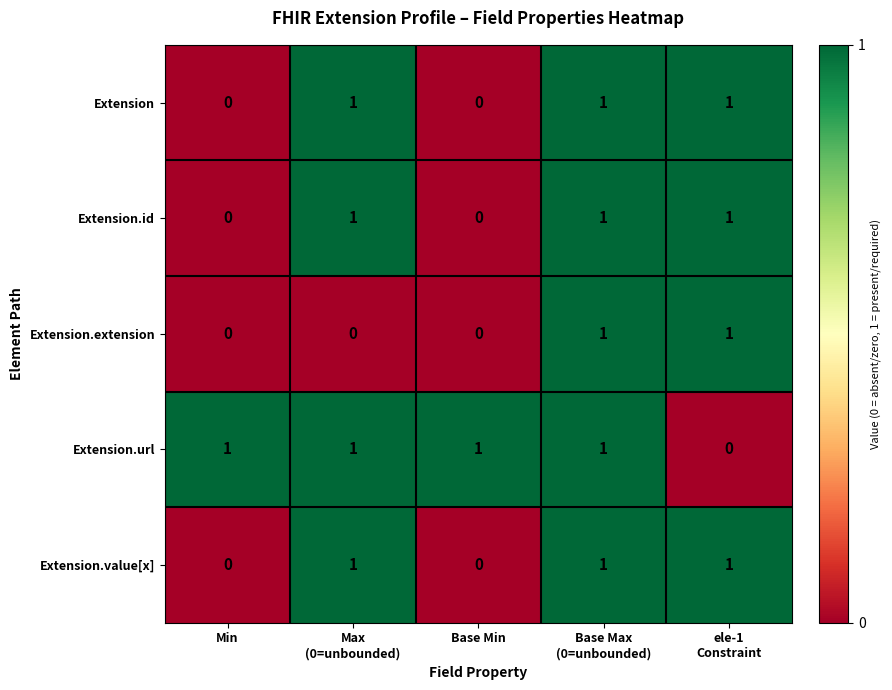

Reading left to right, transcribe all the data shown in this chart.

Extension: 0	1	0	1	1
Extension.id: 0	1	0	1	1
Extension.extension: 0	0	0	1	1
Extension.url: 1	1	1	1	0
Extension.value[x]: 0	1	0	1	1